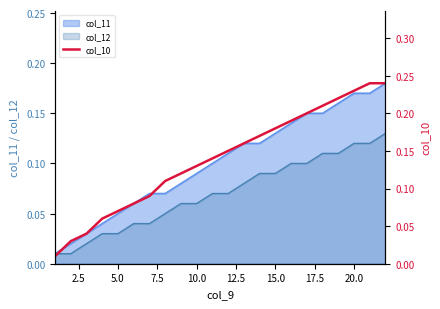

Reading left to right, extract all data points from this chart.

0.0	0.0	0.0	0.1	0.1	0.1	0.1	0.1	0.1	0.1	0.1	0.1	0.2	0.2	0.2	0.2	0.2	0.2	0.2	0.2	0.2	0.2